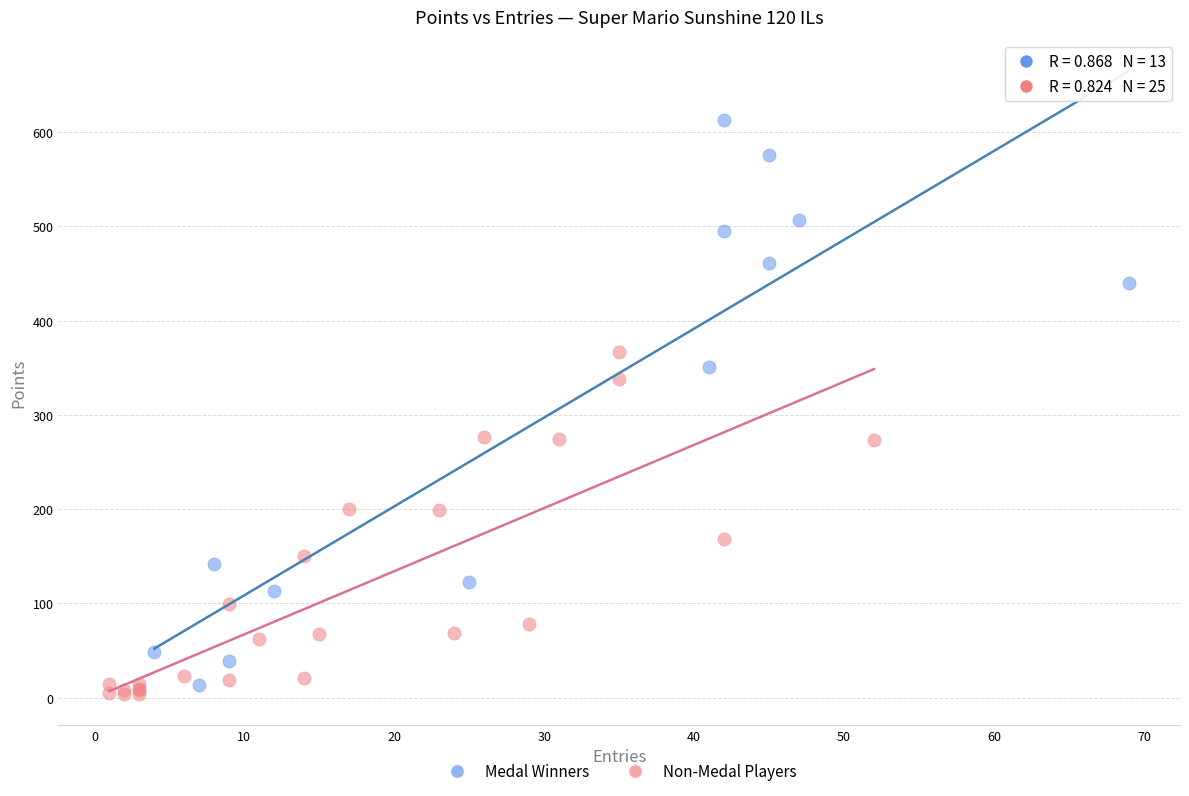

Which series contains the lowest Y value?

Non-Medal Players